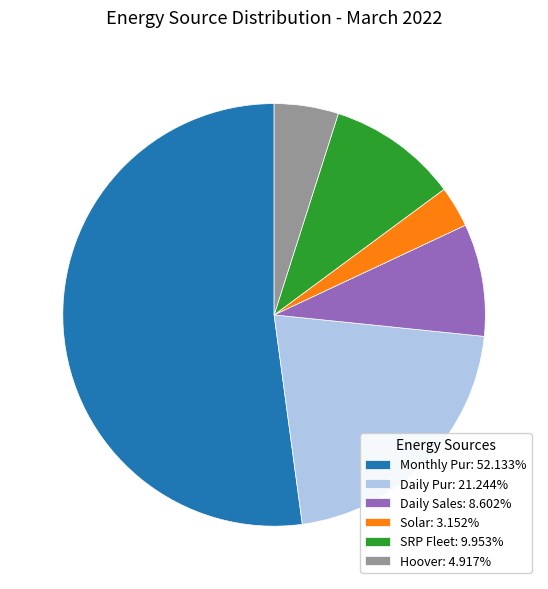

Do Monthly Pur: 52.133% and Hoover: 4.917% together represent more than half of the pie?

Yes